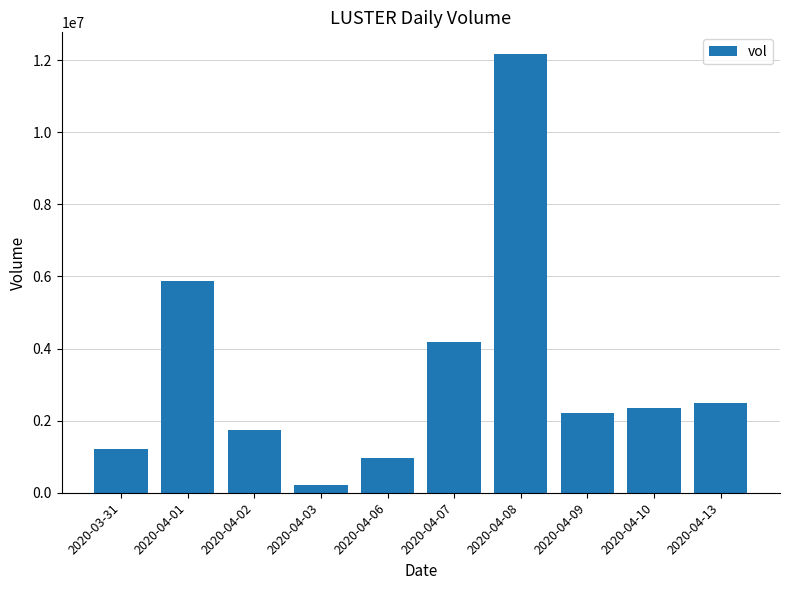

What is the minimum value shown in the chart?

220000